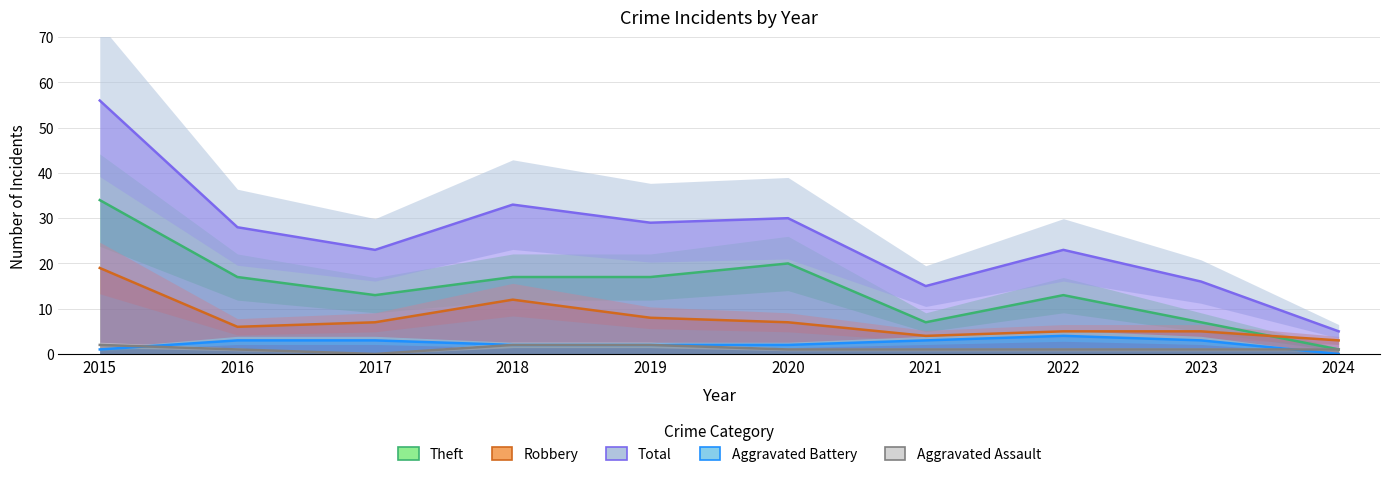

Which category has the highest value across all series?

2015